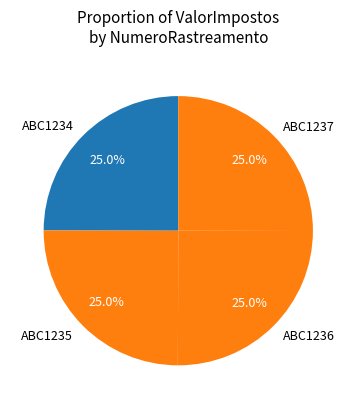

True or false: ABC1237 accounts for 12% of the total.

False